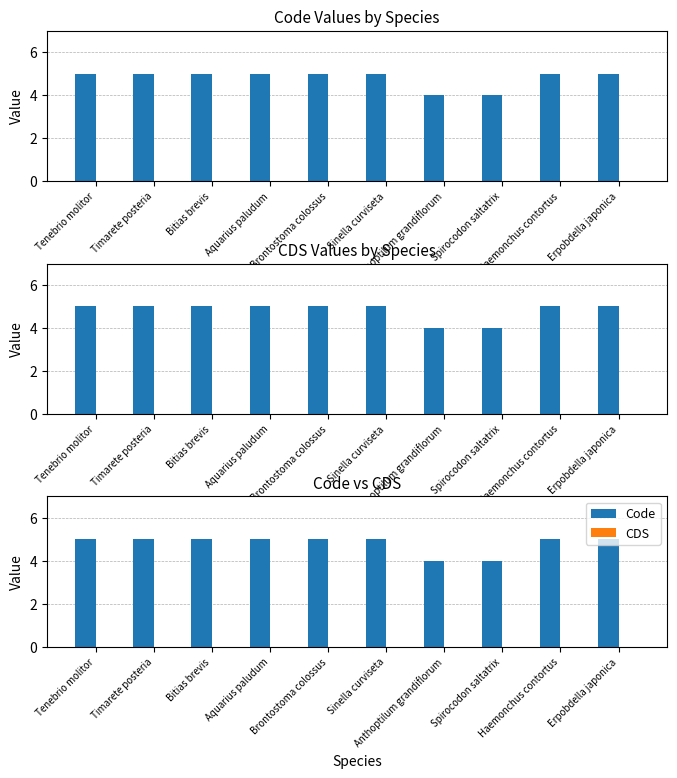

What is the value of the Code bar at the 5th from the left?

5